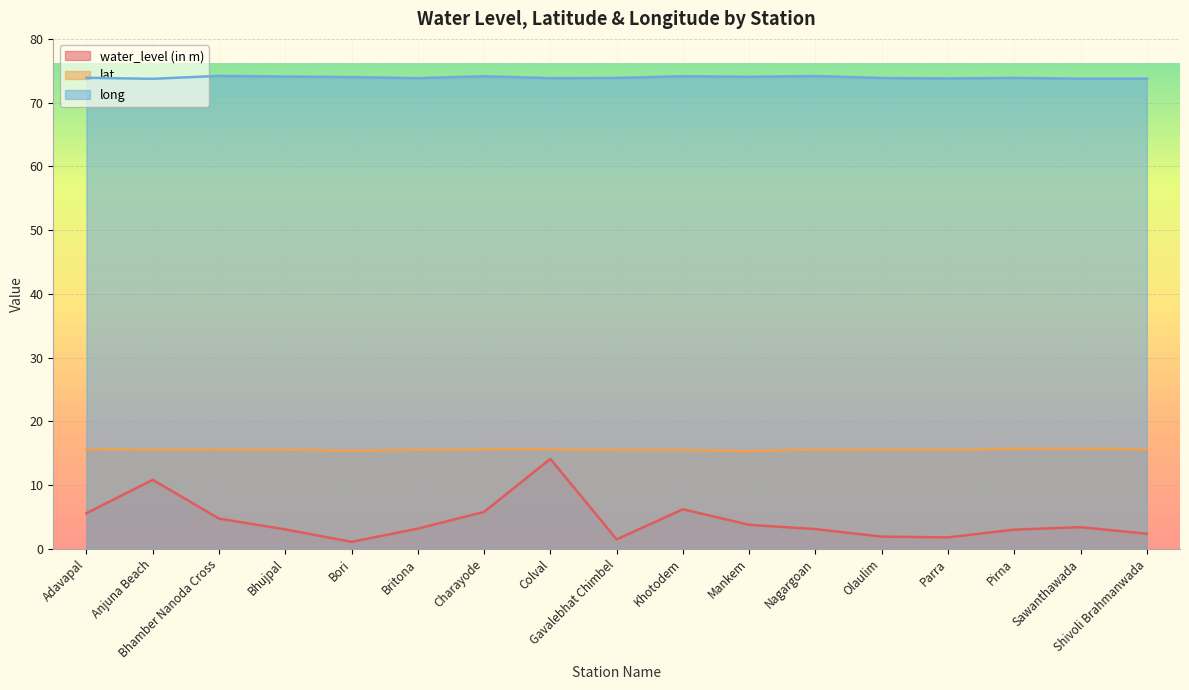

What is the maximum value shown in the chart?

74.2